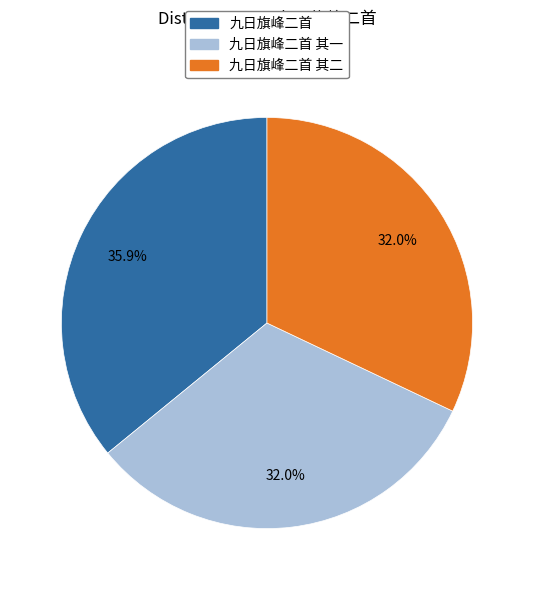

Is there a majority slice in this chart?

No